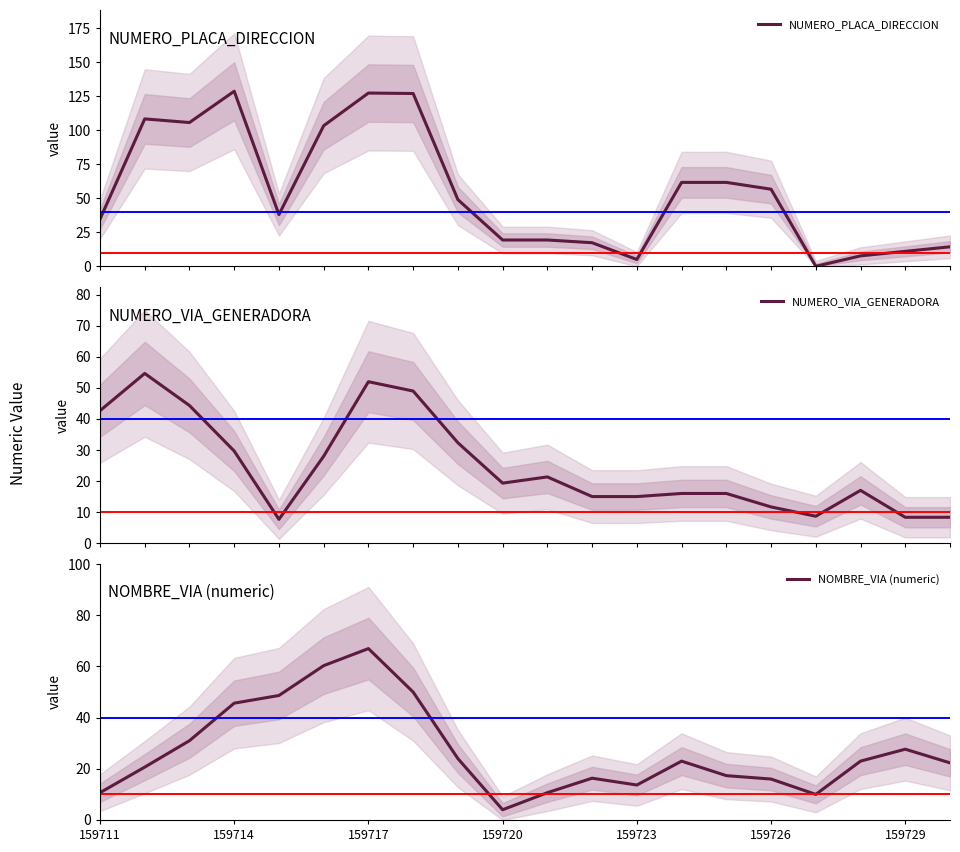

What is the difference between the second highest and minimum values in the NUMERO_PLACA_DIRECCION series?

127.3